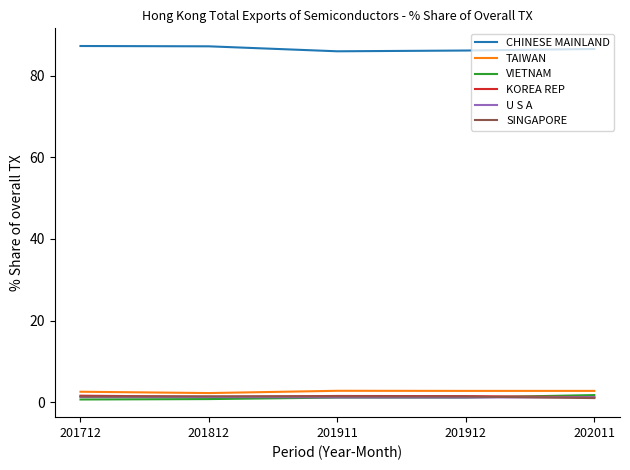

What is the average value of the KOREA REP series?

1.5